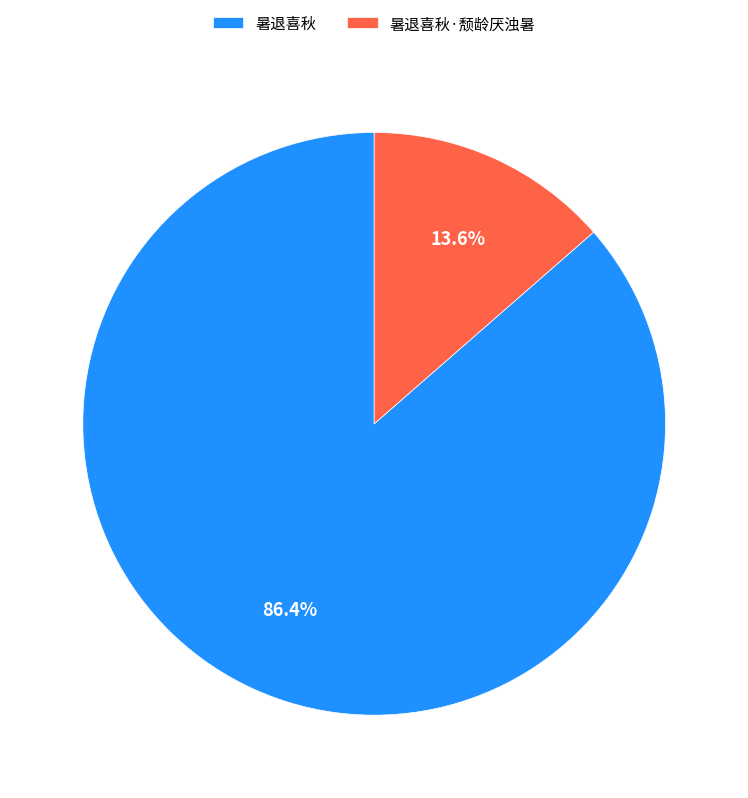

The 暑退喜秋 slice represents 98% of the pie. True or false?

False